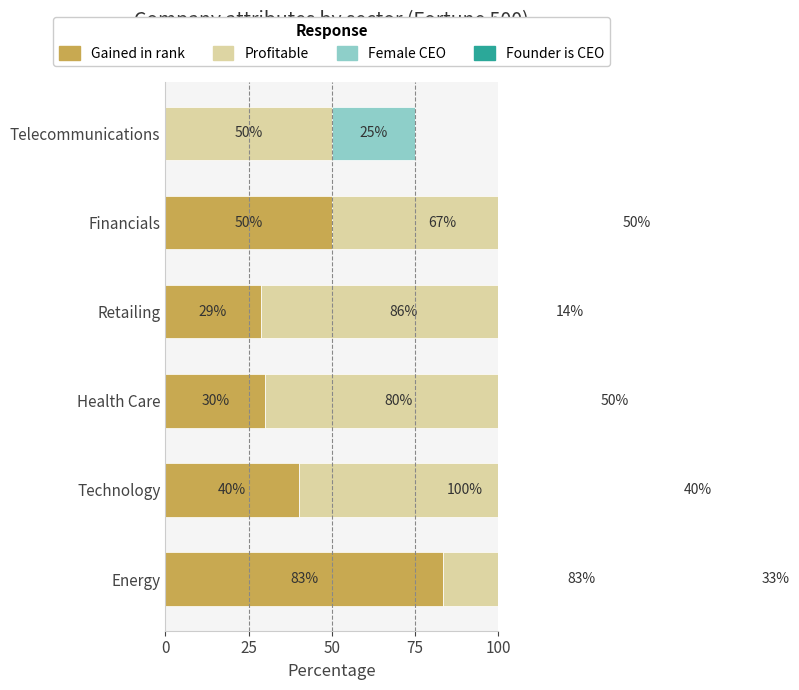

What is the difference between the second highest and minimum values in the Gained in rank series?

50.0